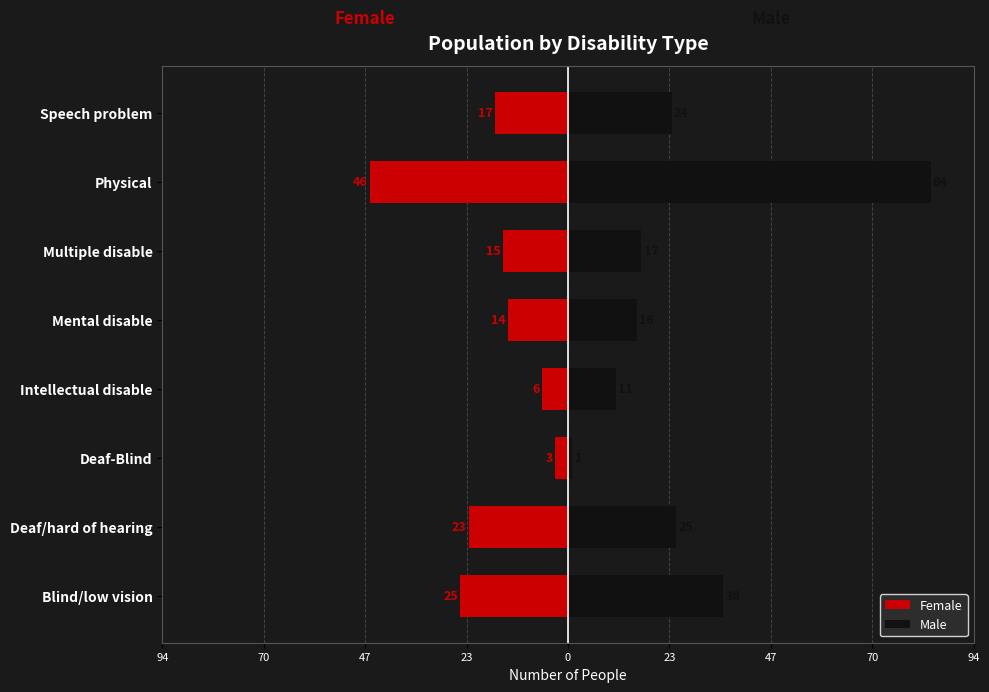

What is the total value across all series at Deaf-Blind?

-2